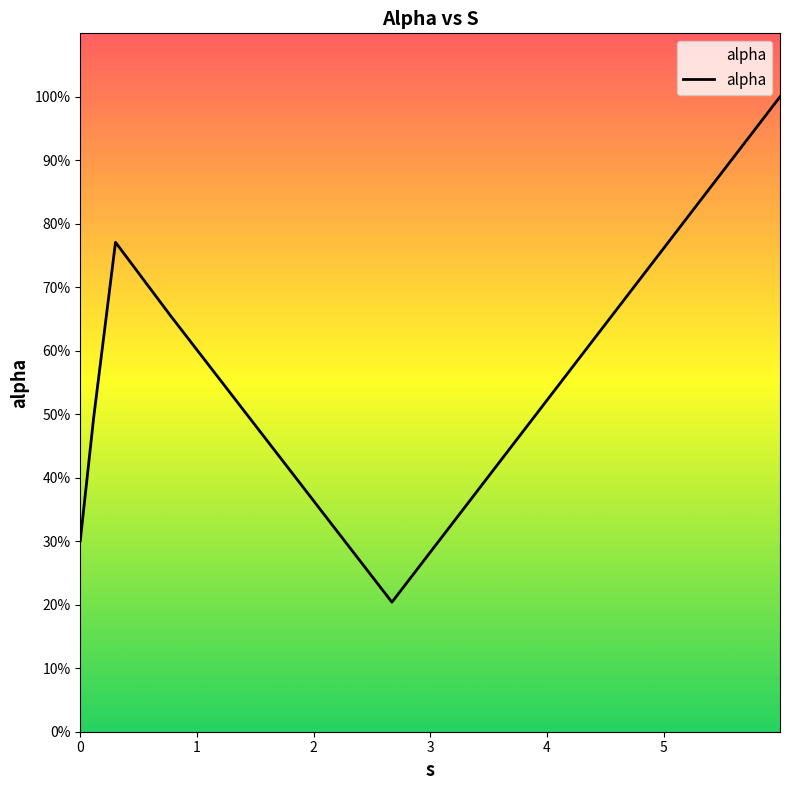

Does the chart display data point markers on the line(s)?

No